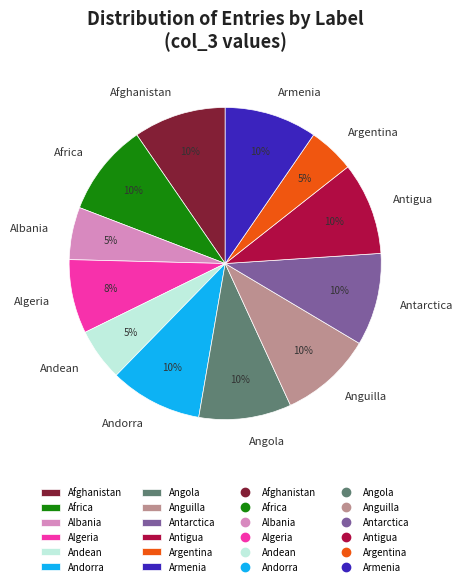

Is there a majority slice in this chart?

No